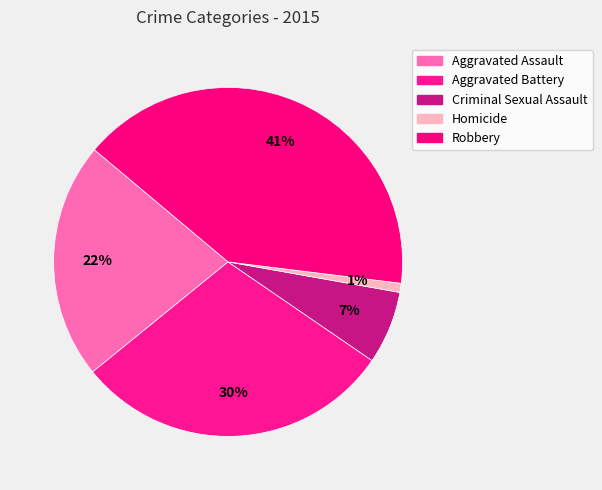

Combined, do Homicide and Aggravated Battery account for over 50%?

No